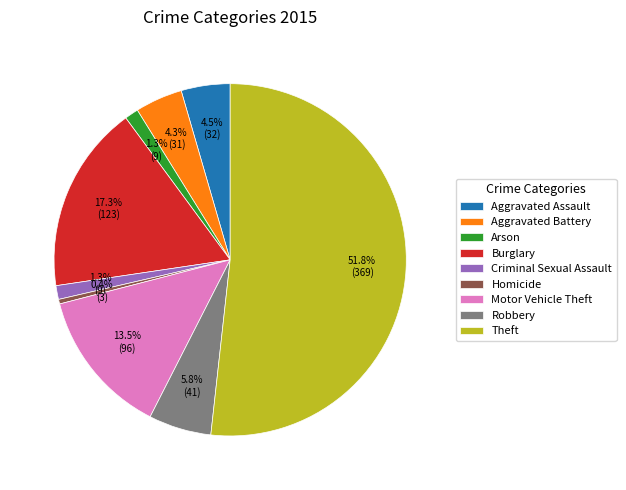

How many slices are in this pie chart?

9